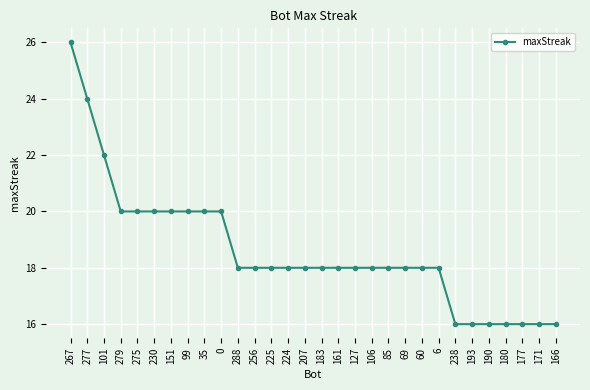

What is the ratio of the value at 267 to the value at 288?

1.4